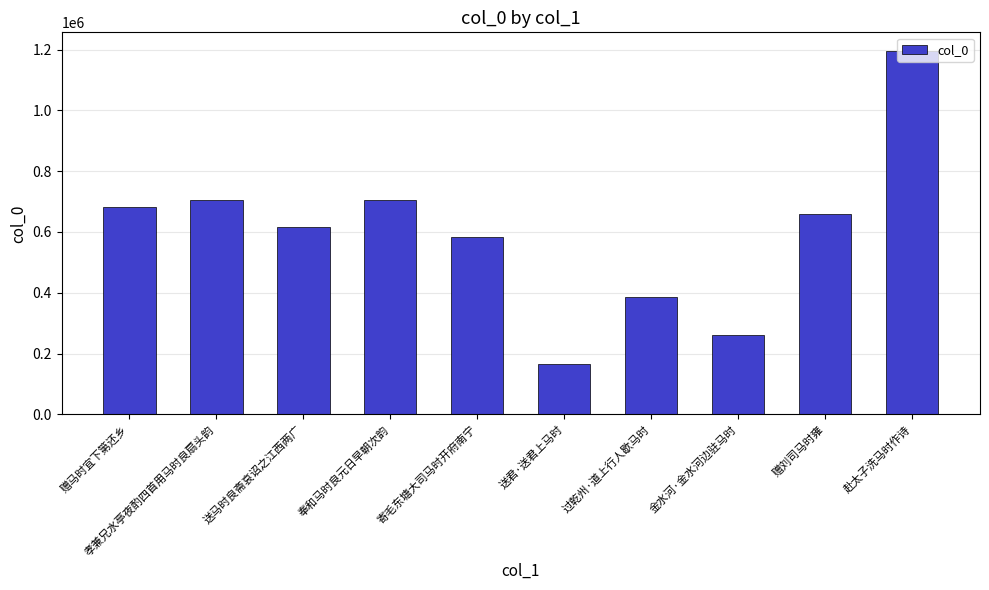

Where is the data nearest to the value 681448?

赠马时宜下第还乡